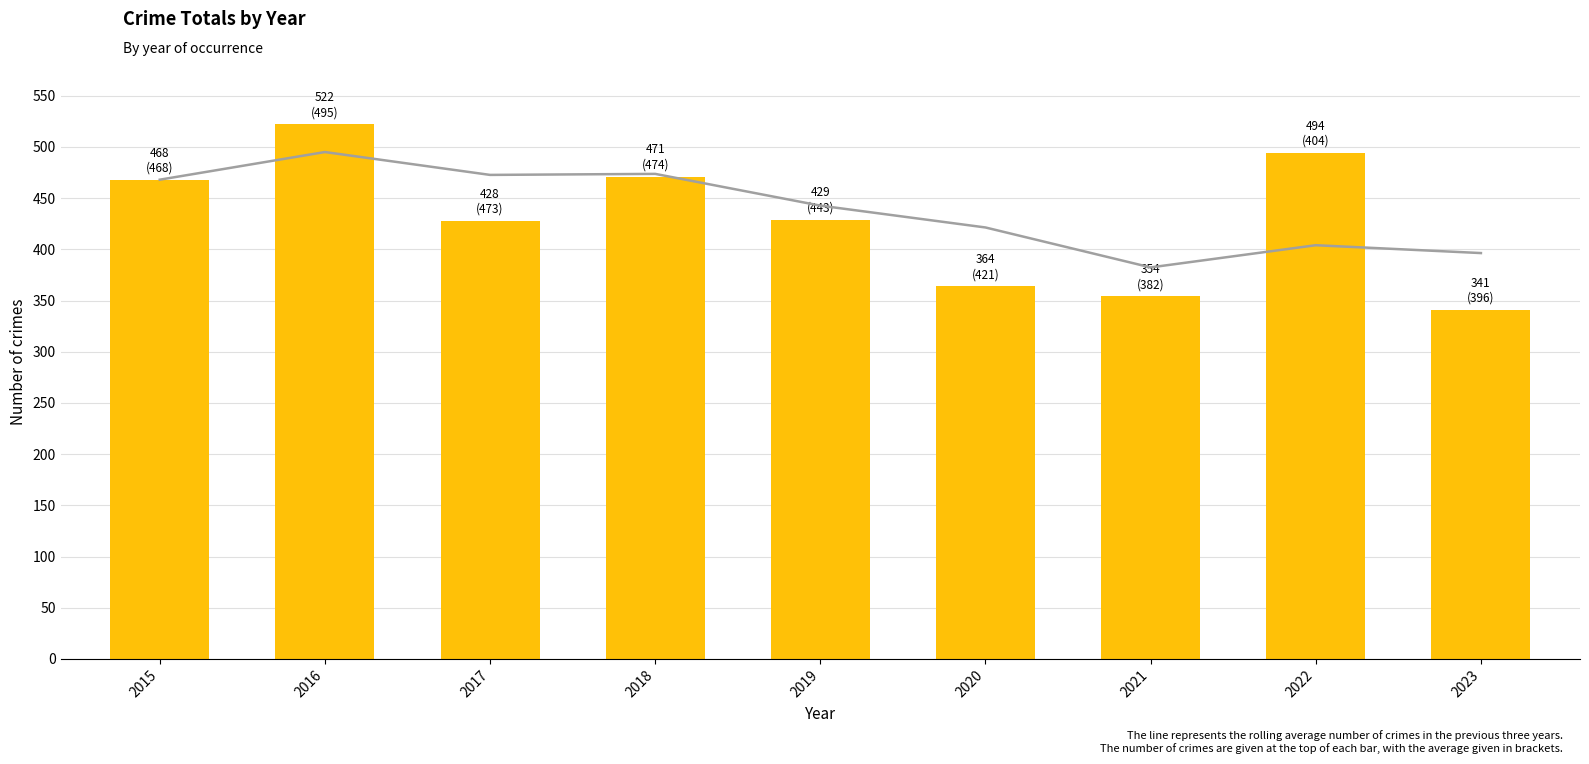

What is the difference between the highest and lowest values at 2020?

57.3